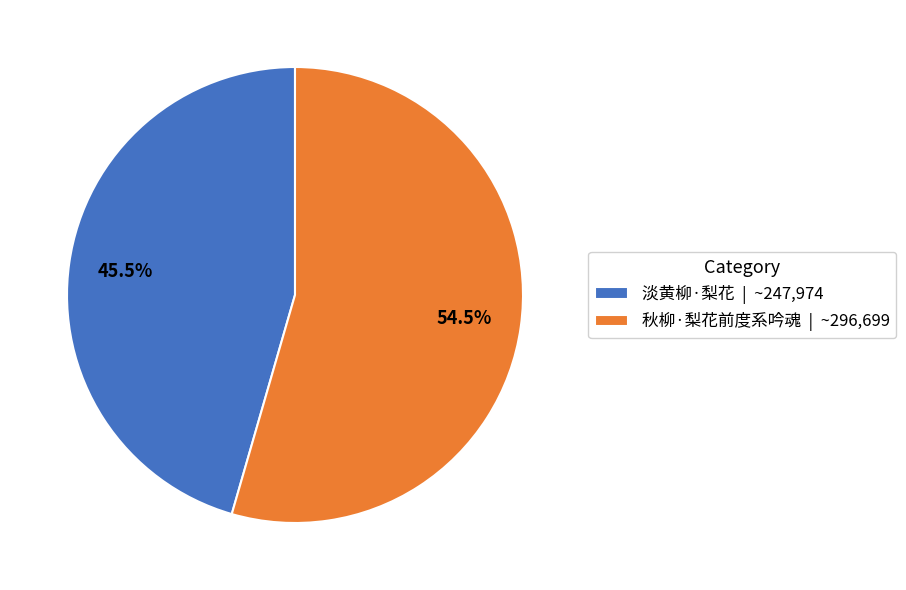

Rank the categories by value from highest to lowest.

秋柳·梨花前度系吟魂, 淡黄柳·梨花